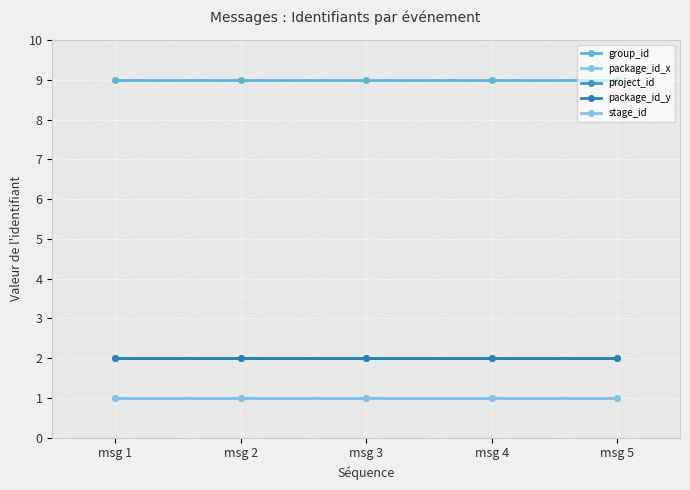

True or false: package_id_x and group_id cross at least once.

False